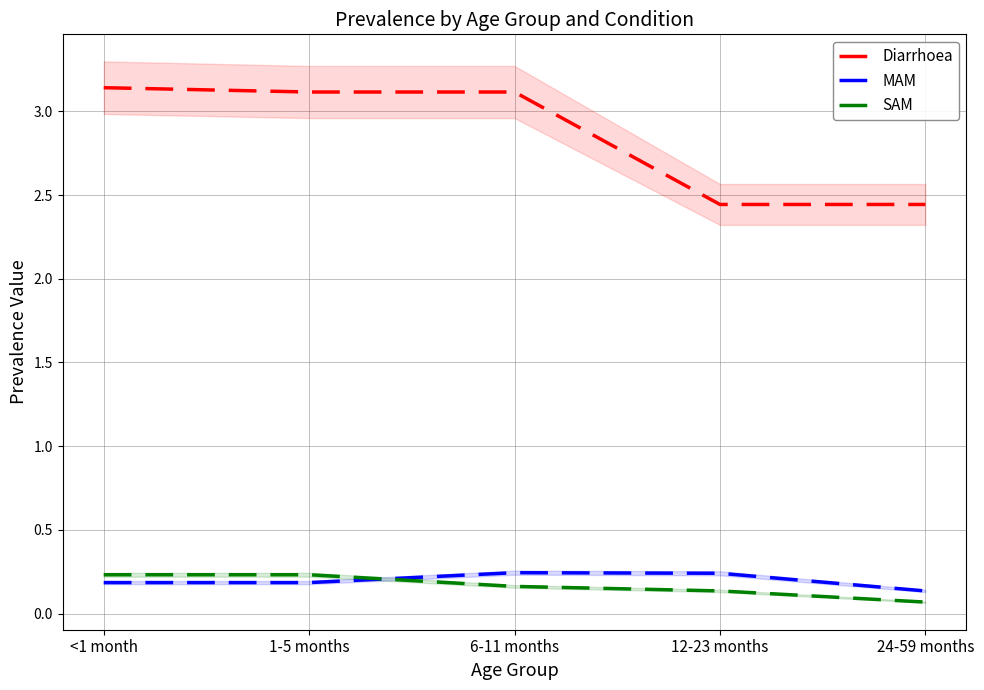

What is the minimum value shown in the chart?

0.1